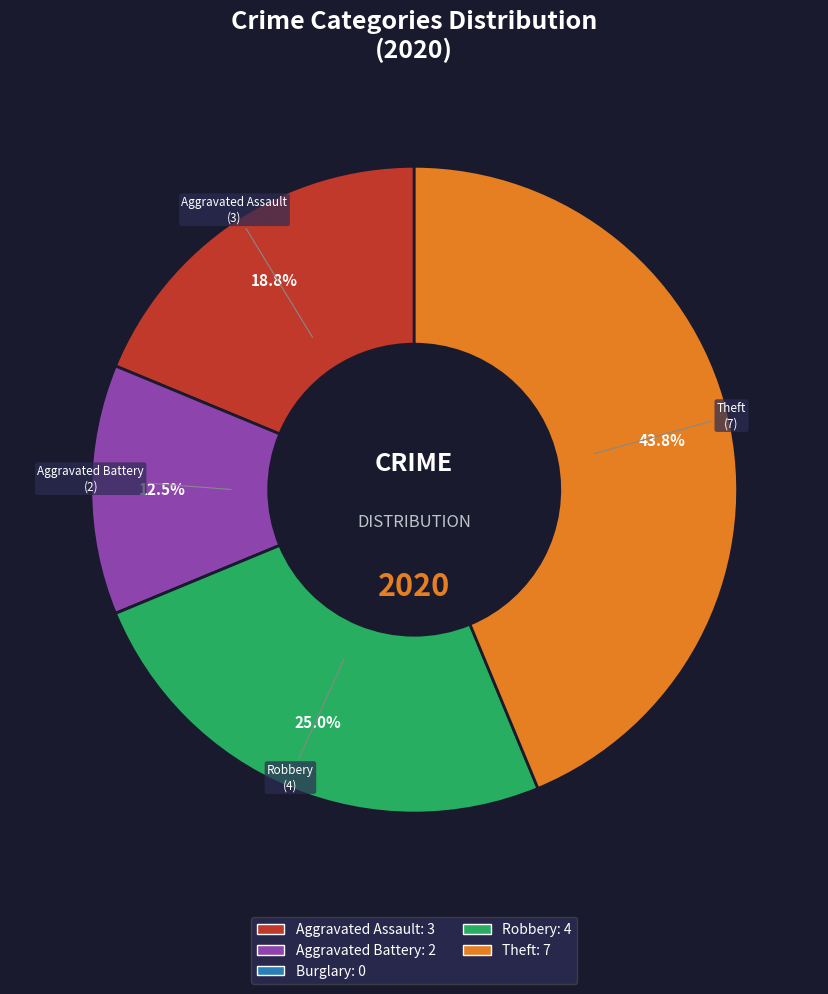

Is there a majority slice in this chart?

No